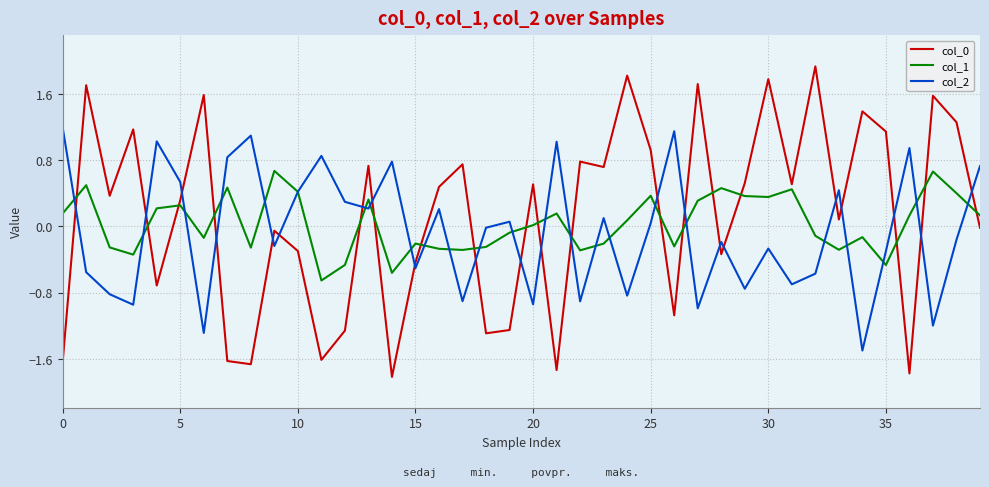

What is the smallest value displayed?

-1.8